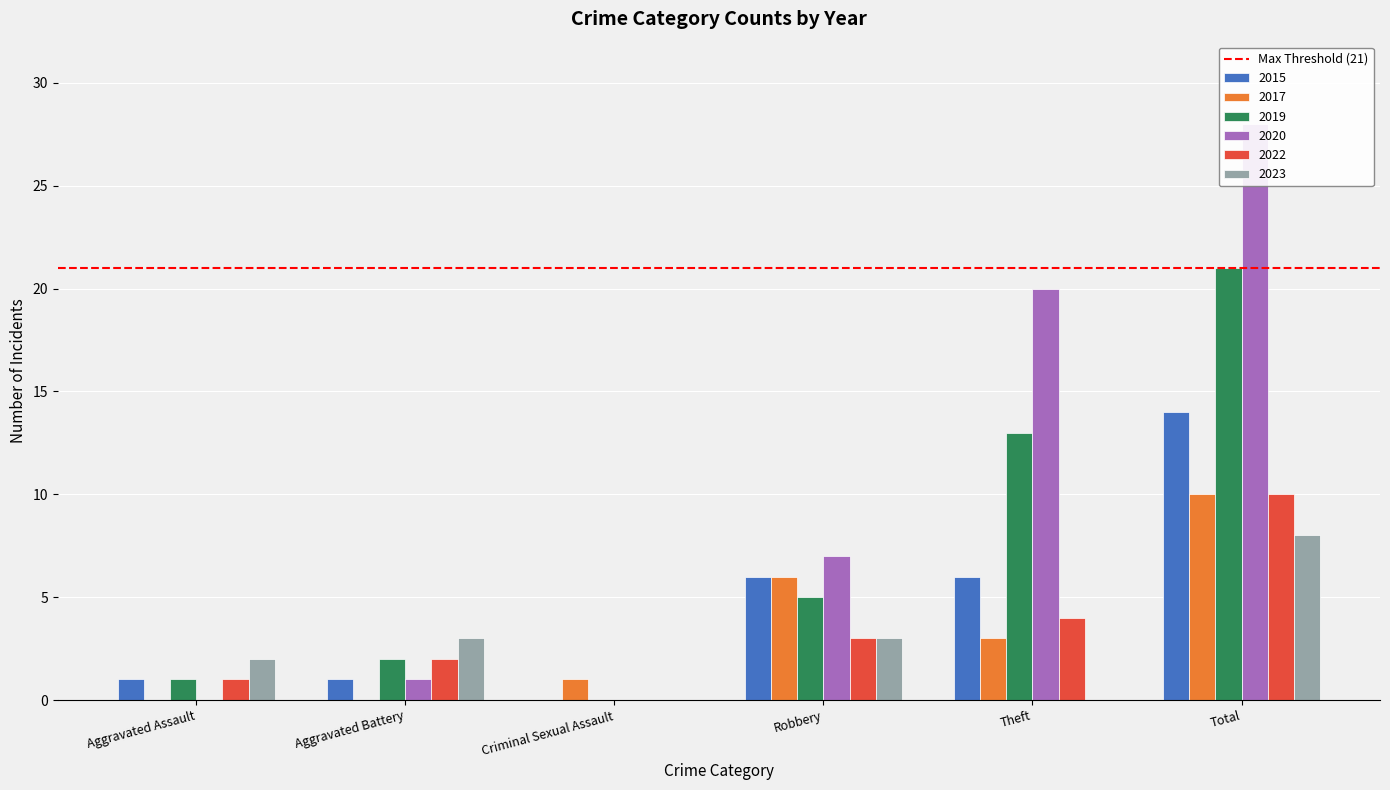

List the series in order of their peak value, highest first.

2020, 2019, 2015, 2017, 2022, 2023